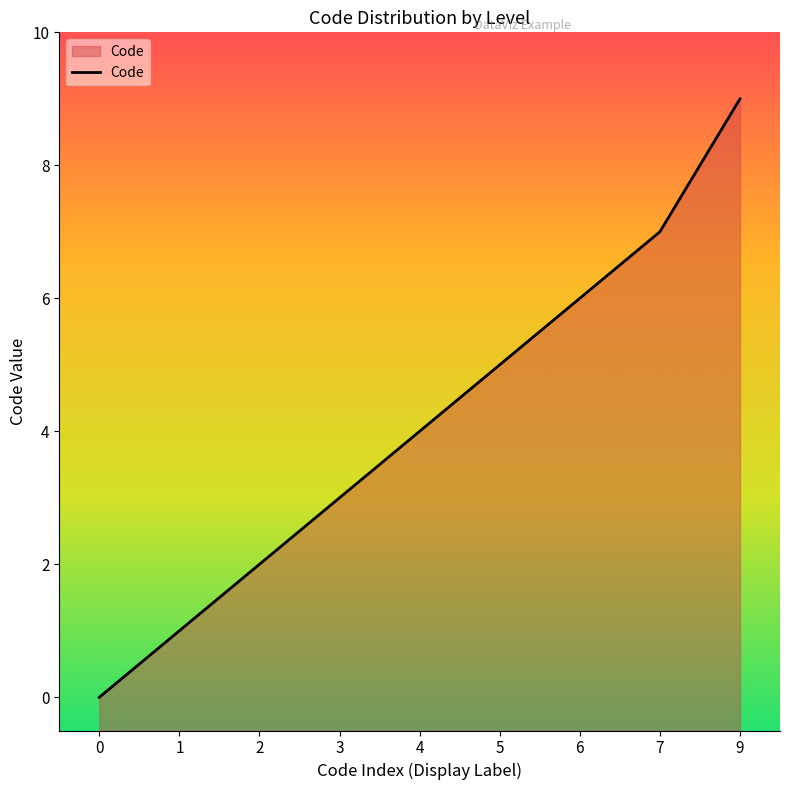

Count the values in the range 2 to 6.

5